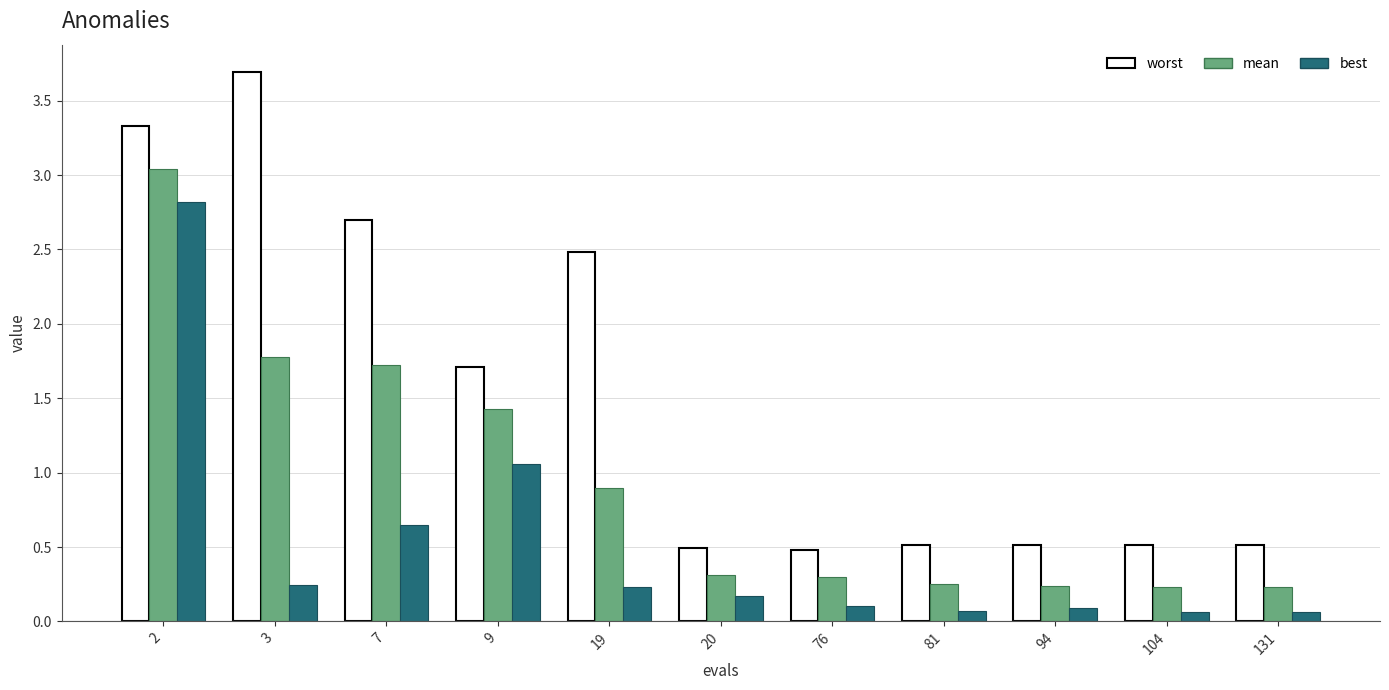

At which label is worst closest to 2?

9